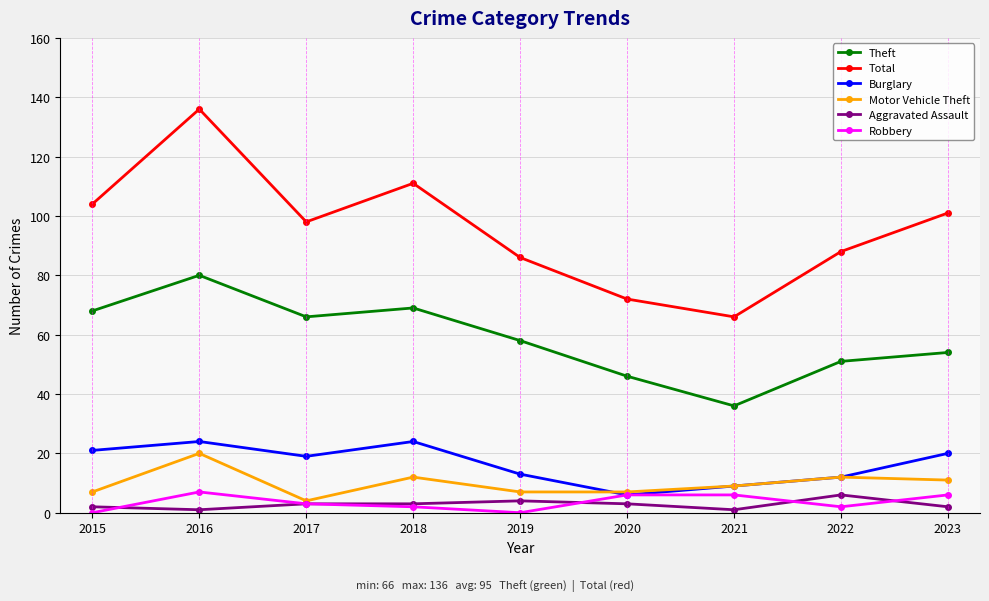

The Burglary series shows 19 at 2017. True or false?

True